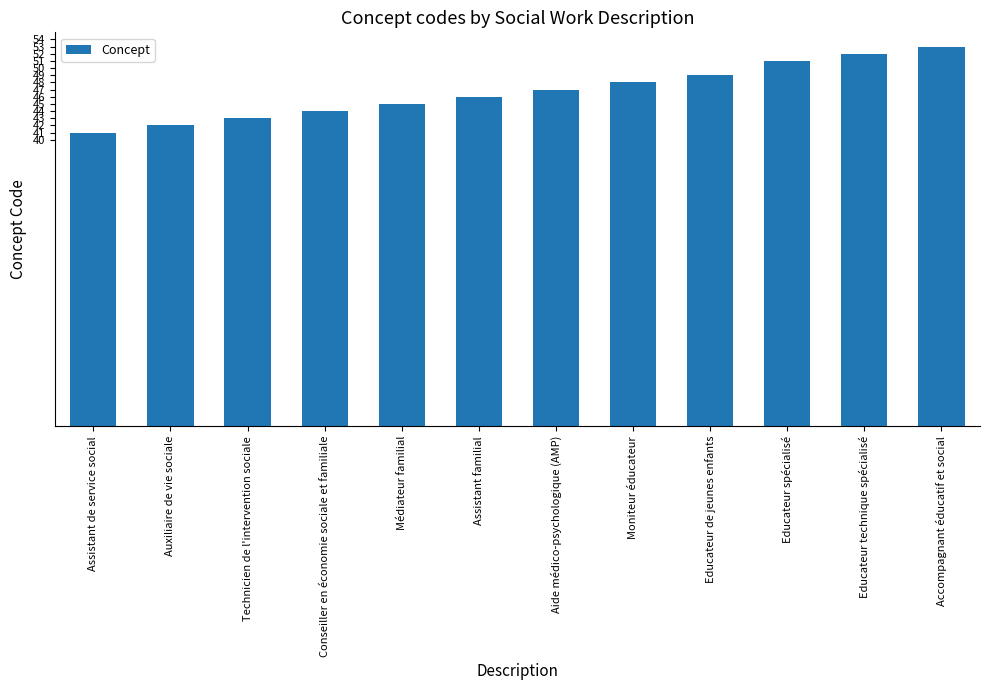

Are the bars horizontal?

No